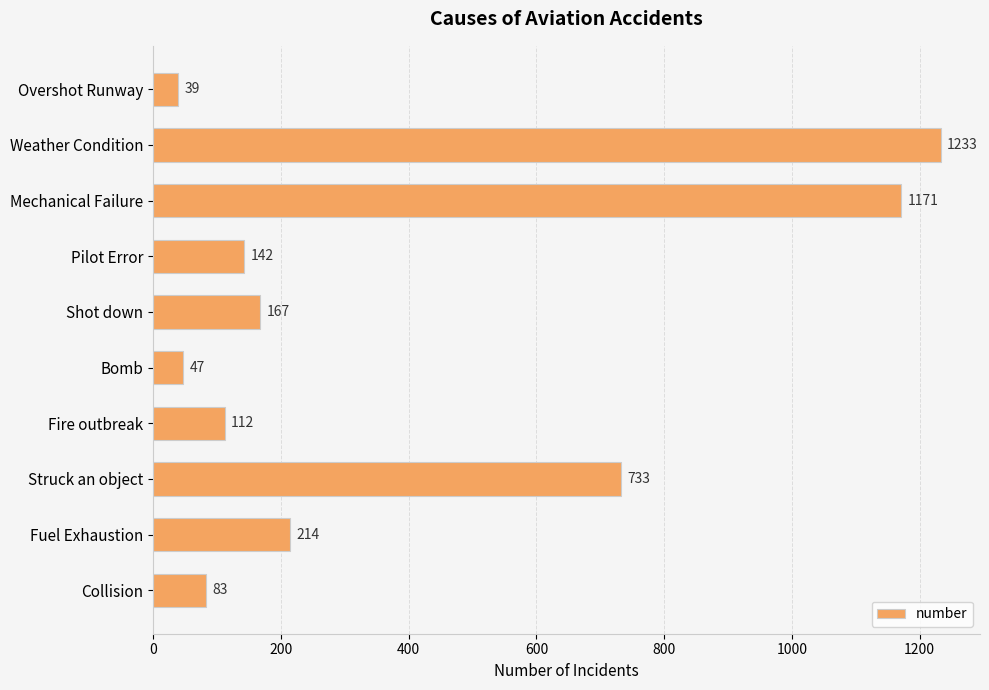

The value at Overshot Runway is 39. True or false?

True